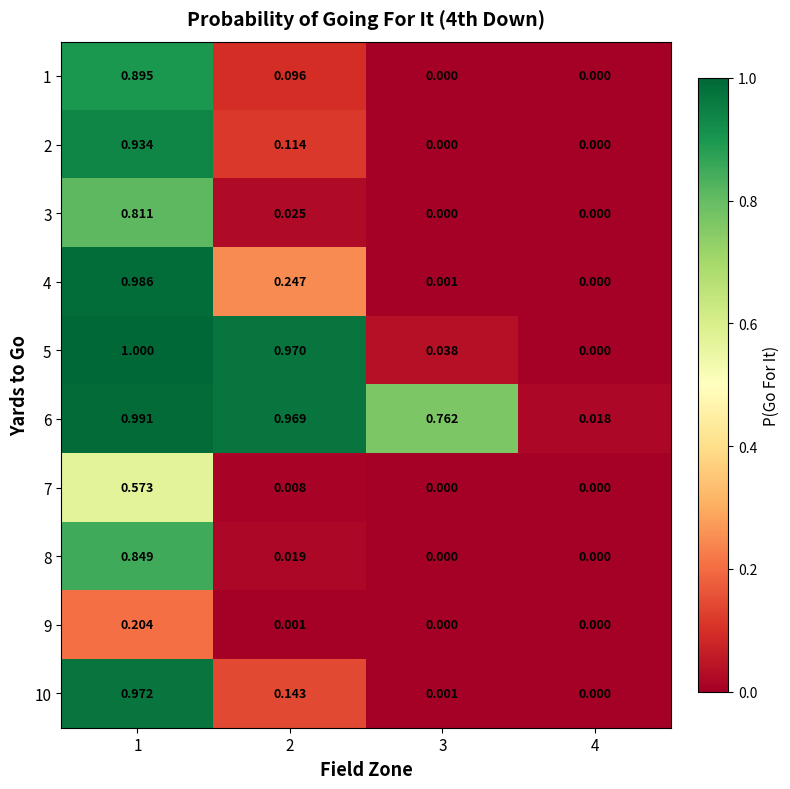

Is the value of 9 at 3 greater than the value of 7 at 2?

No